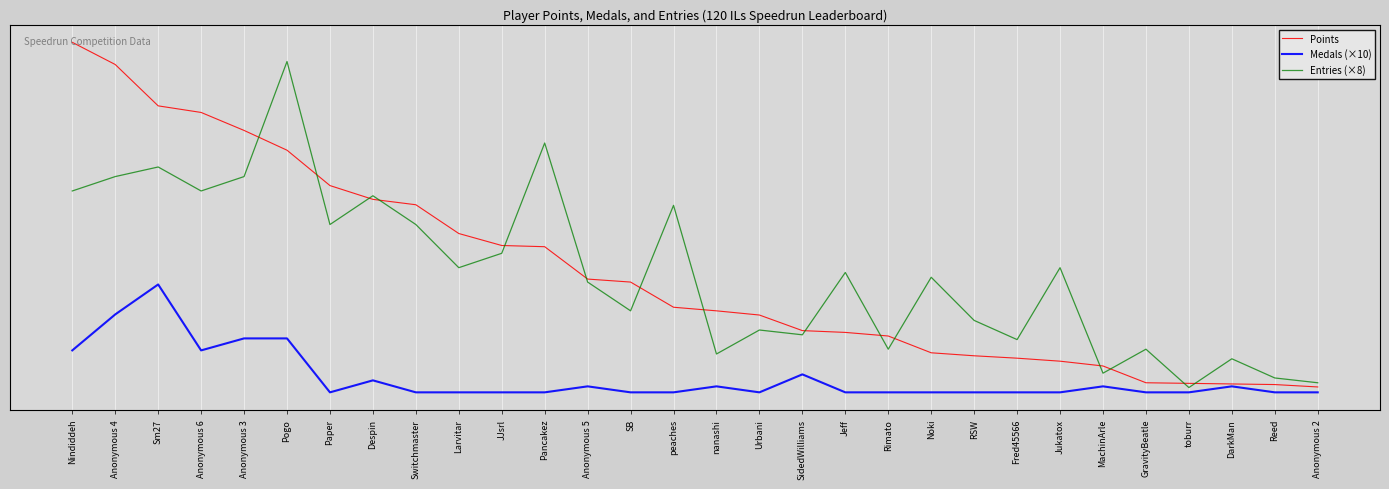

Which category has the lowest value across all series?

Paper